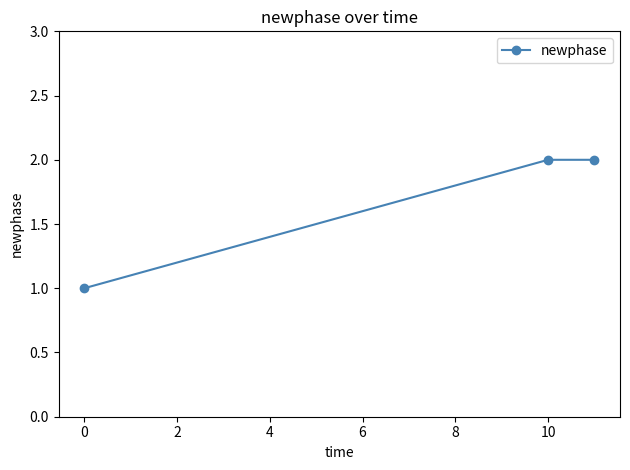

Reading left to right, transcribe all the data shown in this chart.

1	2	2